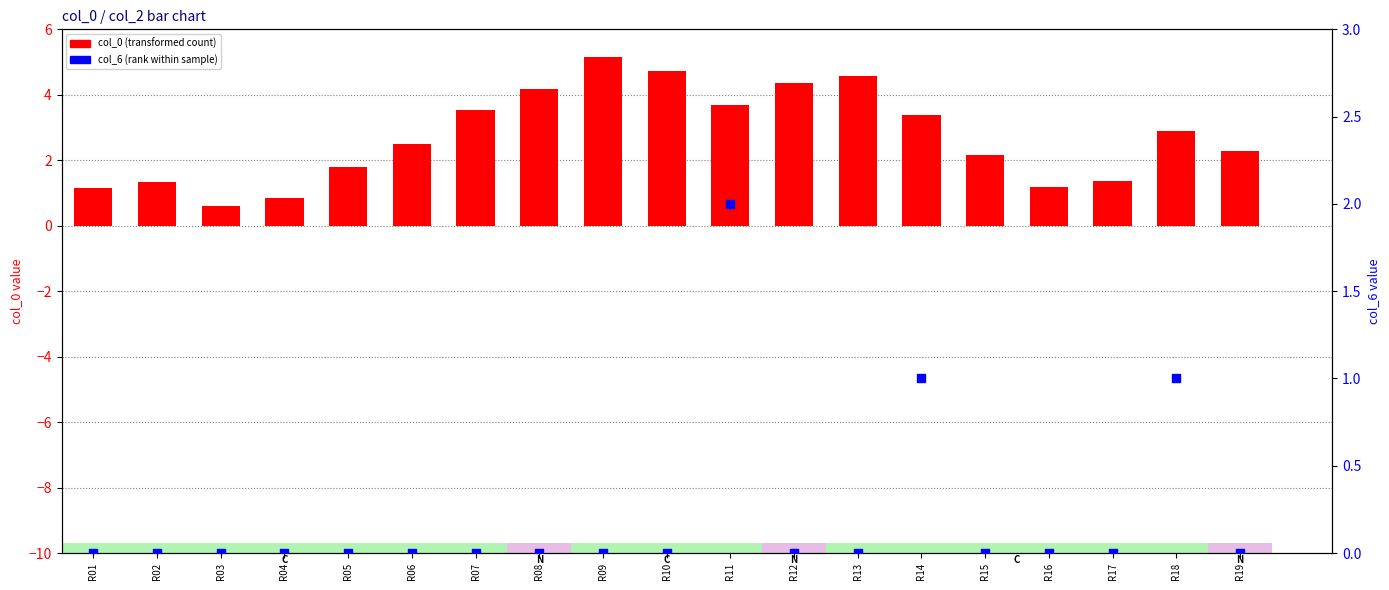

Which series has the largest total across all categories?

col_0 (primary)